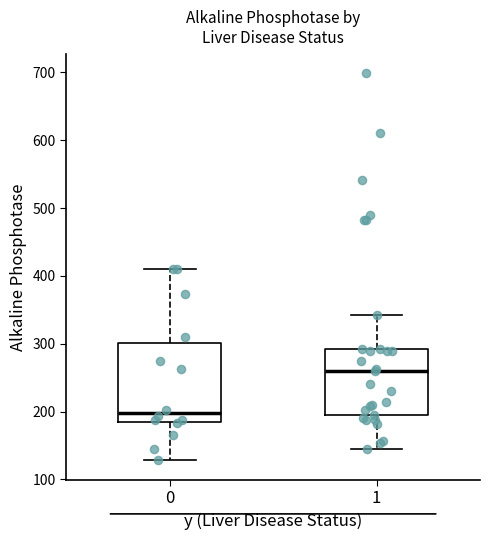

Where does the median line of the box at x = 0 sit on the y-axis? The values are not printed on the chart, so give them approximately, as read against the axis.

200